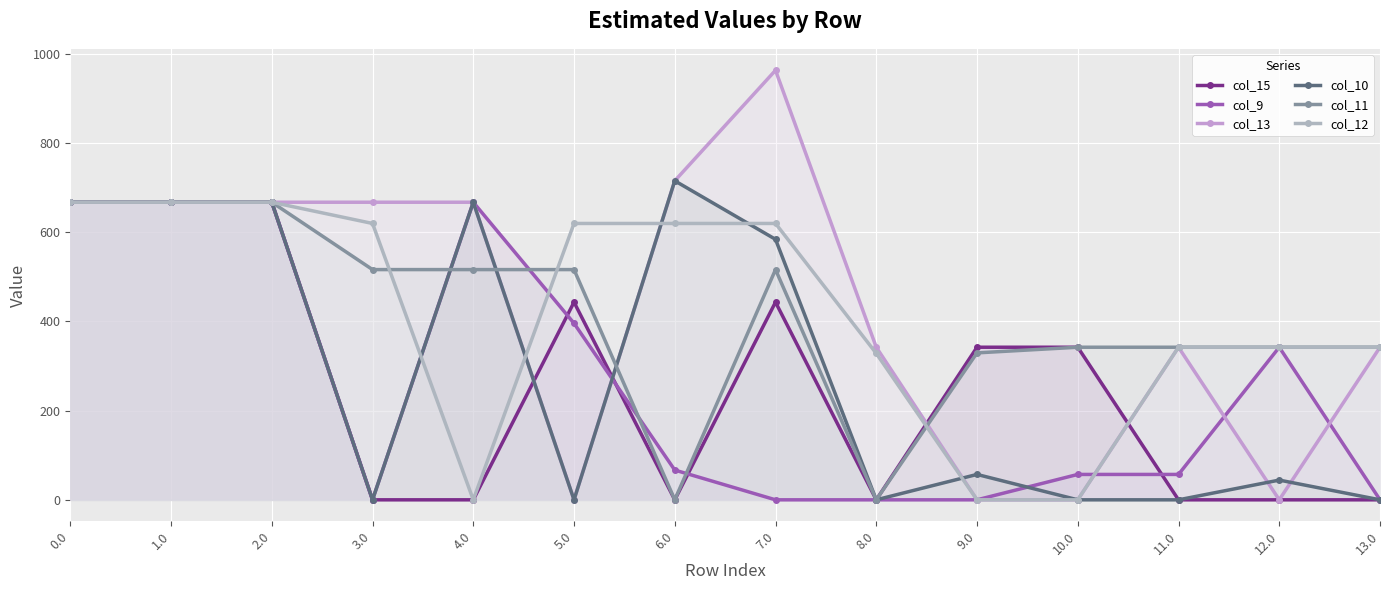

Does the chart display data point markers on the line(s)?

Yes